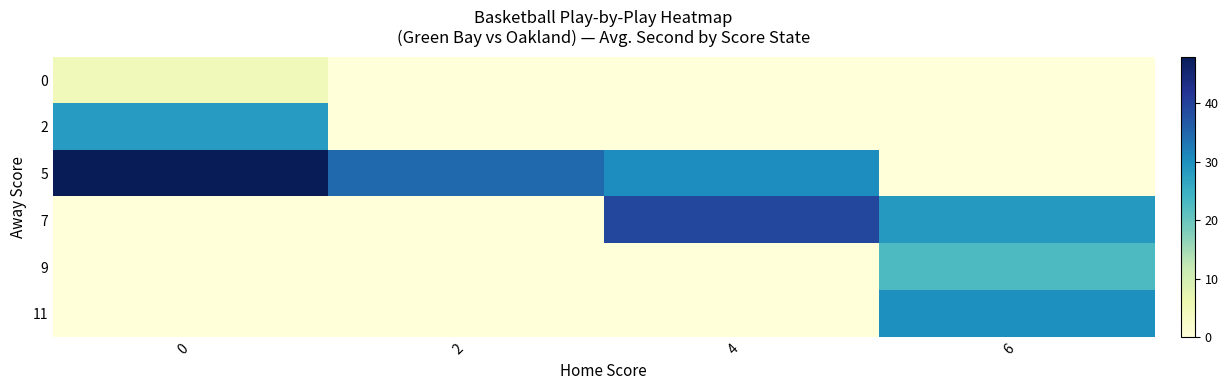

At which category is the sum across all series the highest?

6